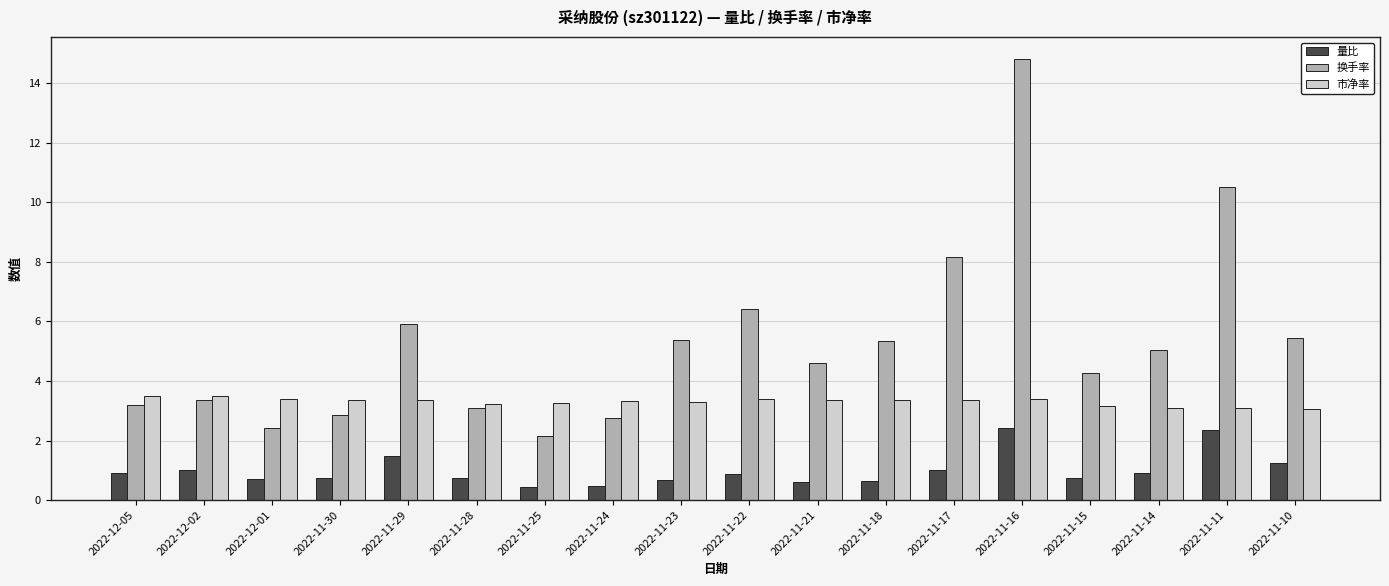

At which label is 换手率 closest to 8?

2022-11-17